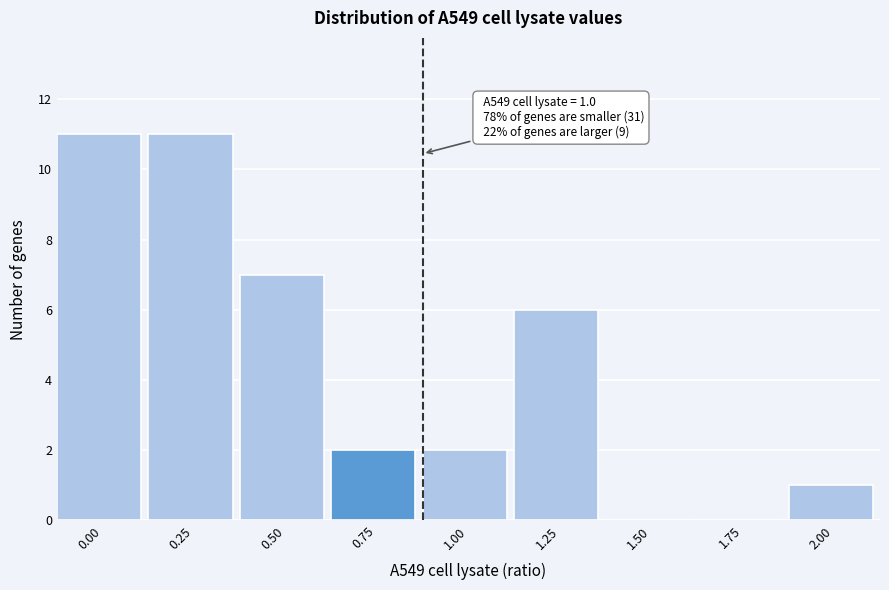

Reading left to right, transcribe all the data shown in this chart.

0.00=11	0.25=11	0.50=7	0.75=2	1.00=2	1.25=6	1.50=0	1.75=0	2.00=1